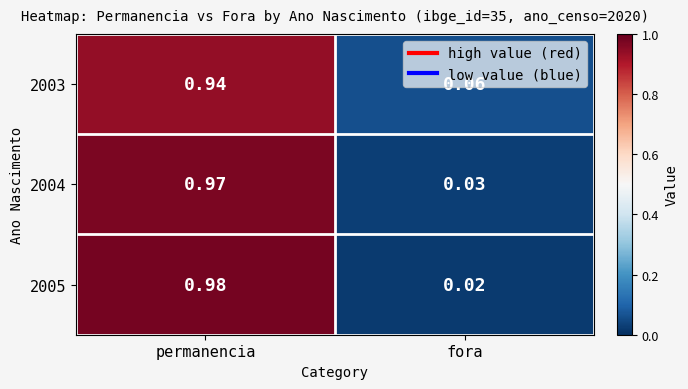

At which category is the sum across all series the highest?

permanencia